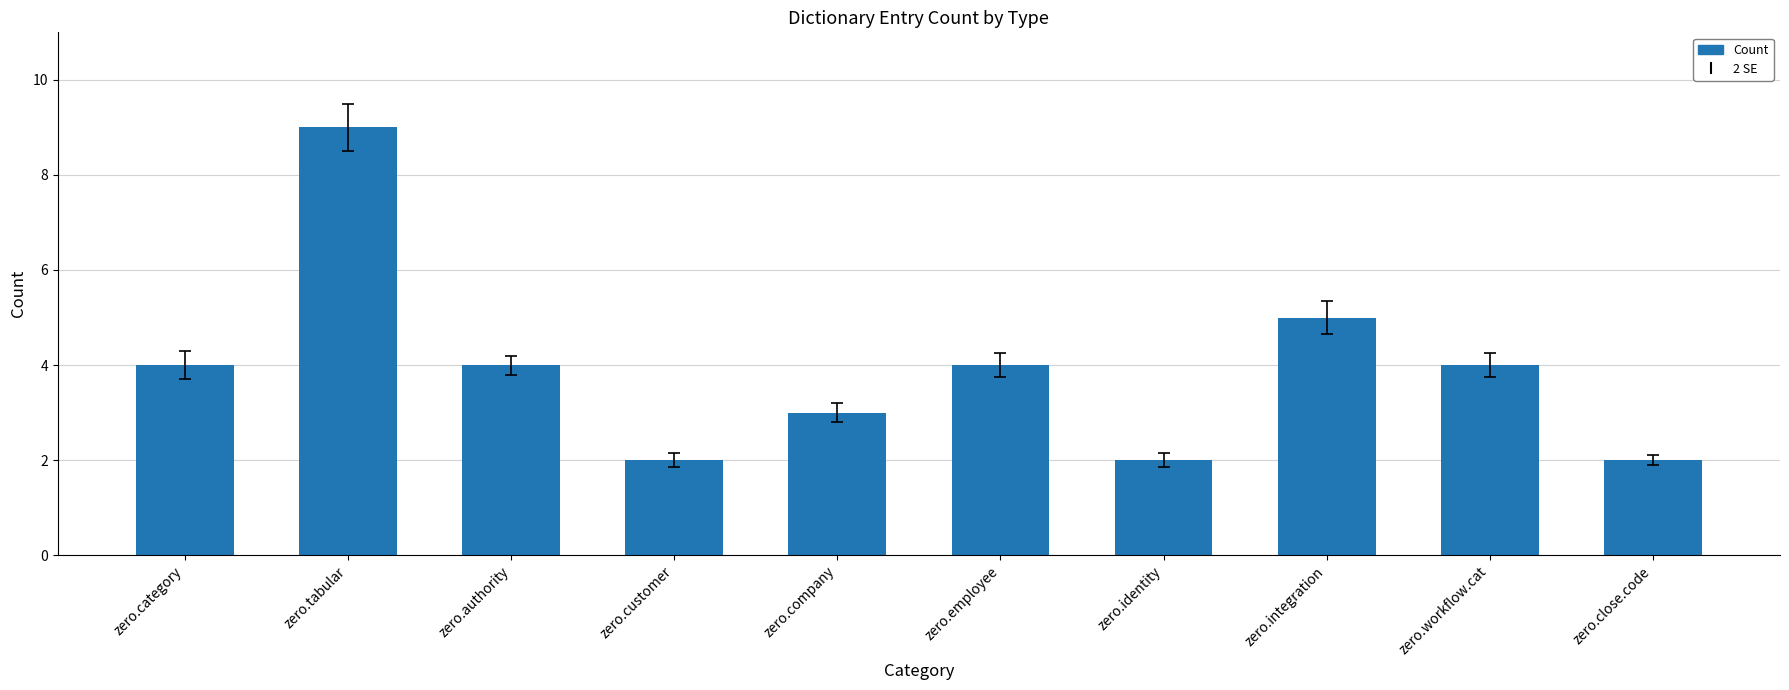

The value at zero.employee is 4. True or false?

True